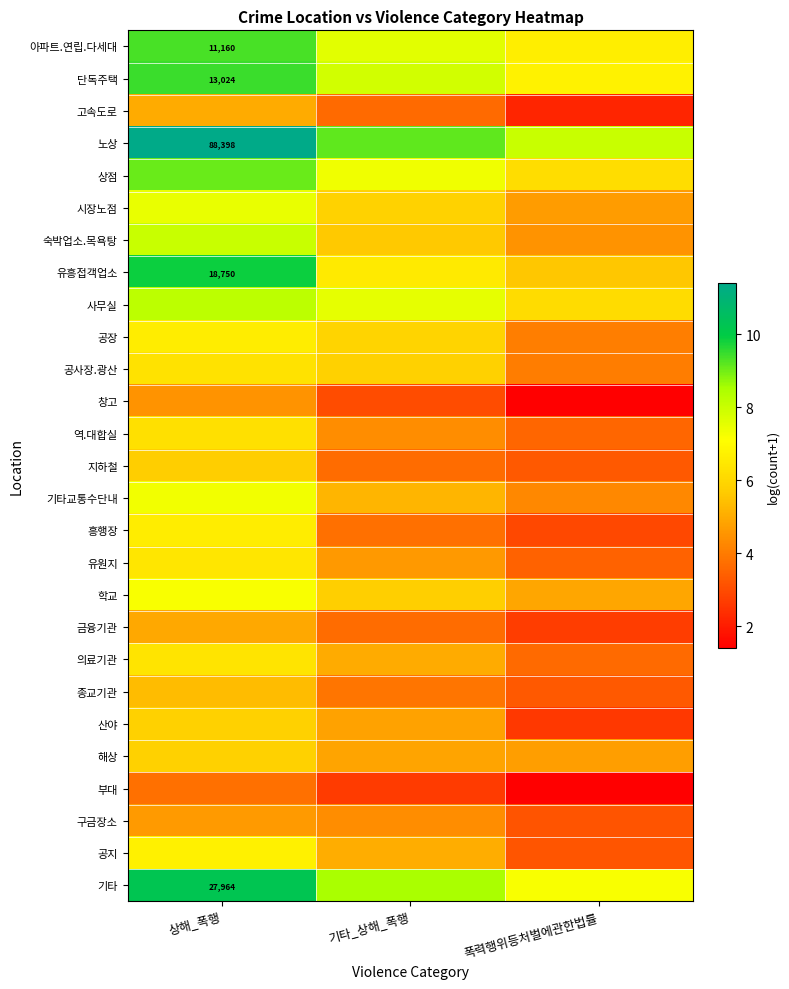

What is the sum of the 흥행장 values at 기타_상해_폭행 and 상해_폭행?

10.4